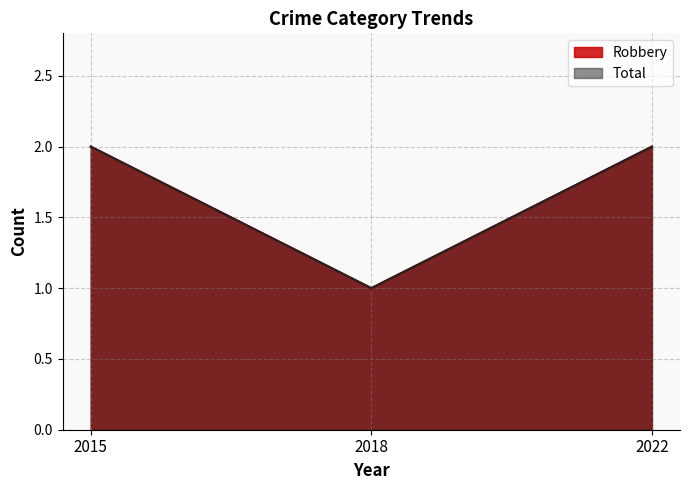

List the labels in order of Robbery value, largest first.

2015, 2022, 2018